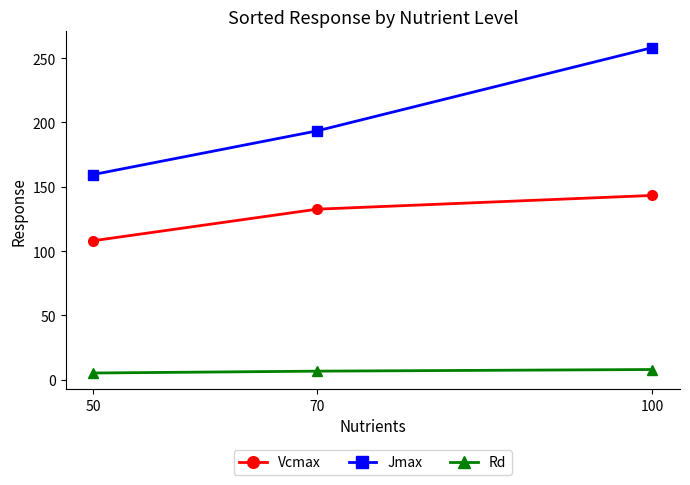

The Vcmax series shows 84.6 at 100. True or false?

False